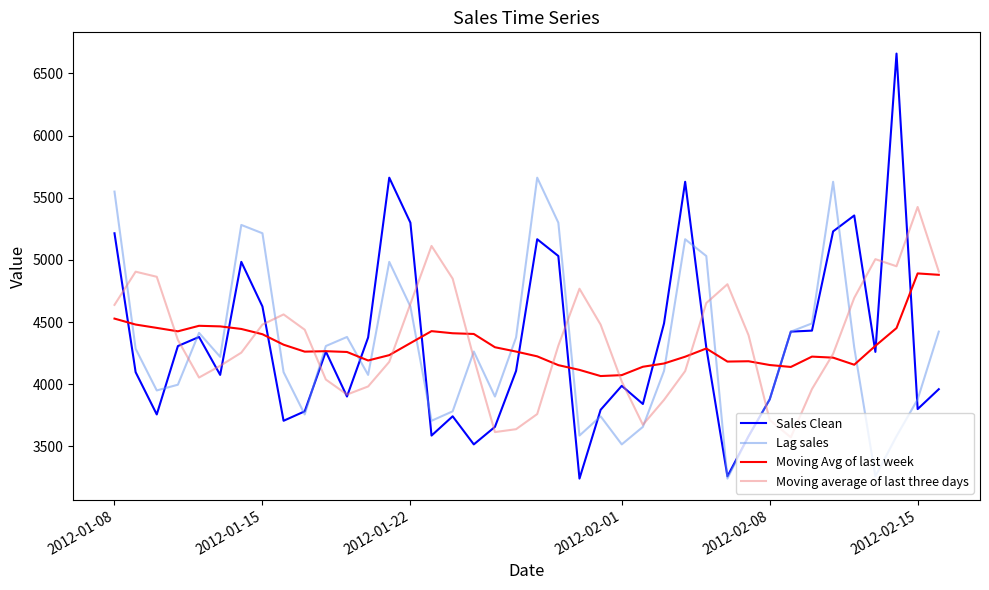

Which series has the widest spread of values?

Sales Clean